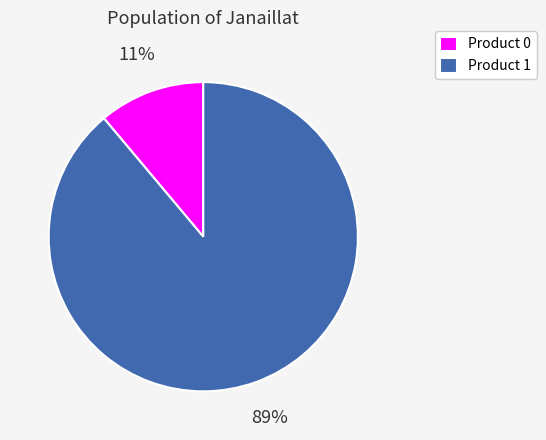

What is the majority slice?

Product 1